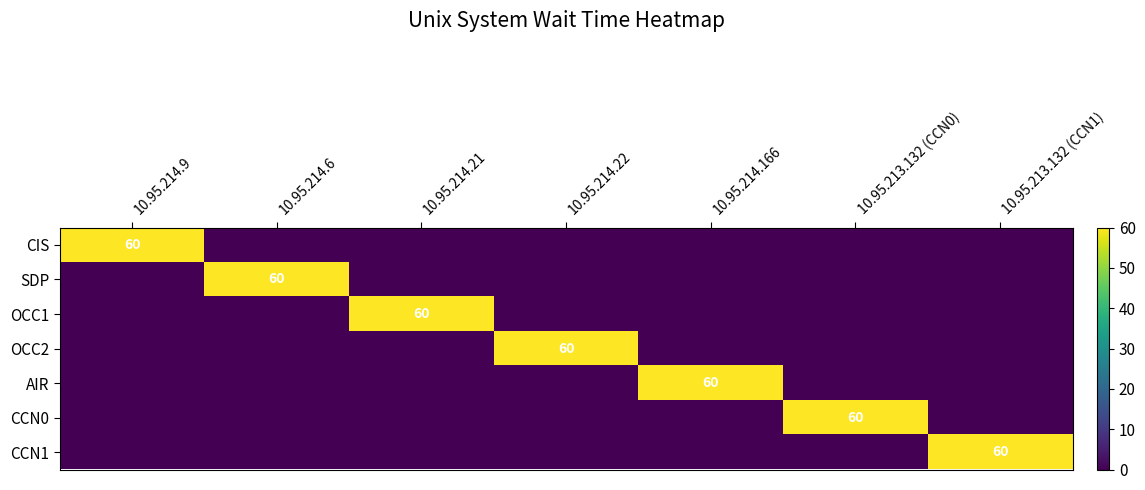

The value of CCN0 at 10.95.213.132 (CCN0) is 40. True or false?

False